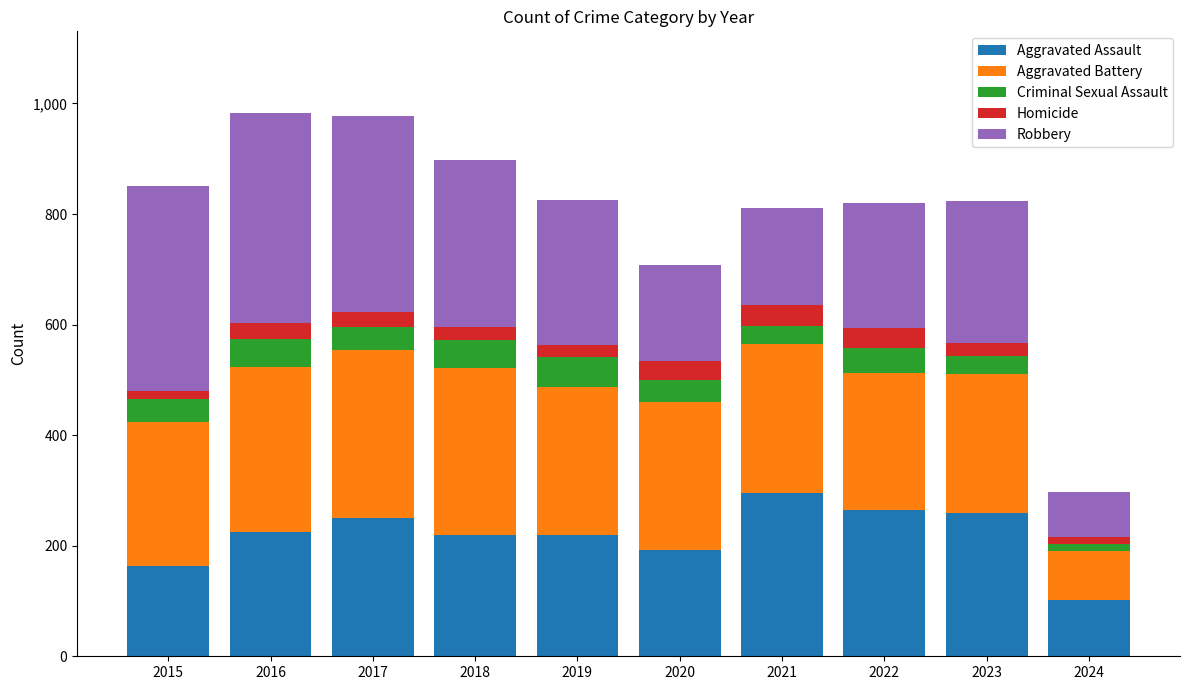

What is the value of the Aggravated Assault bar at the 8th from the left?

264